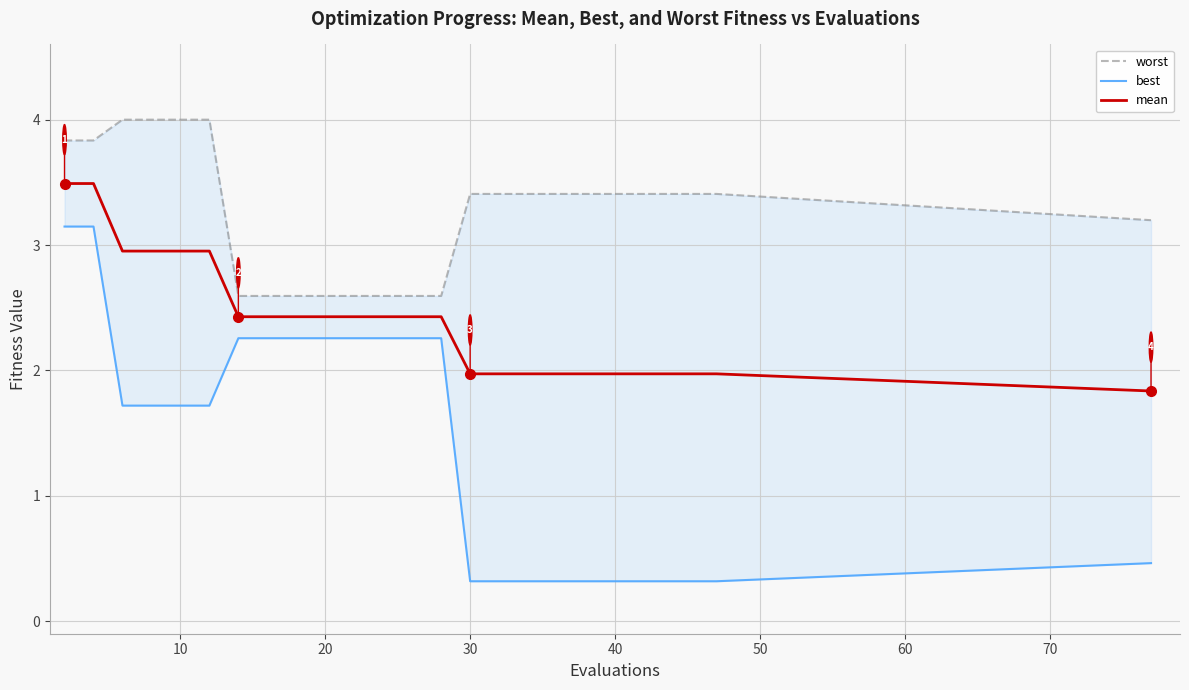

The value of mean at 20 is 2.4. True or false?

True